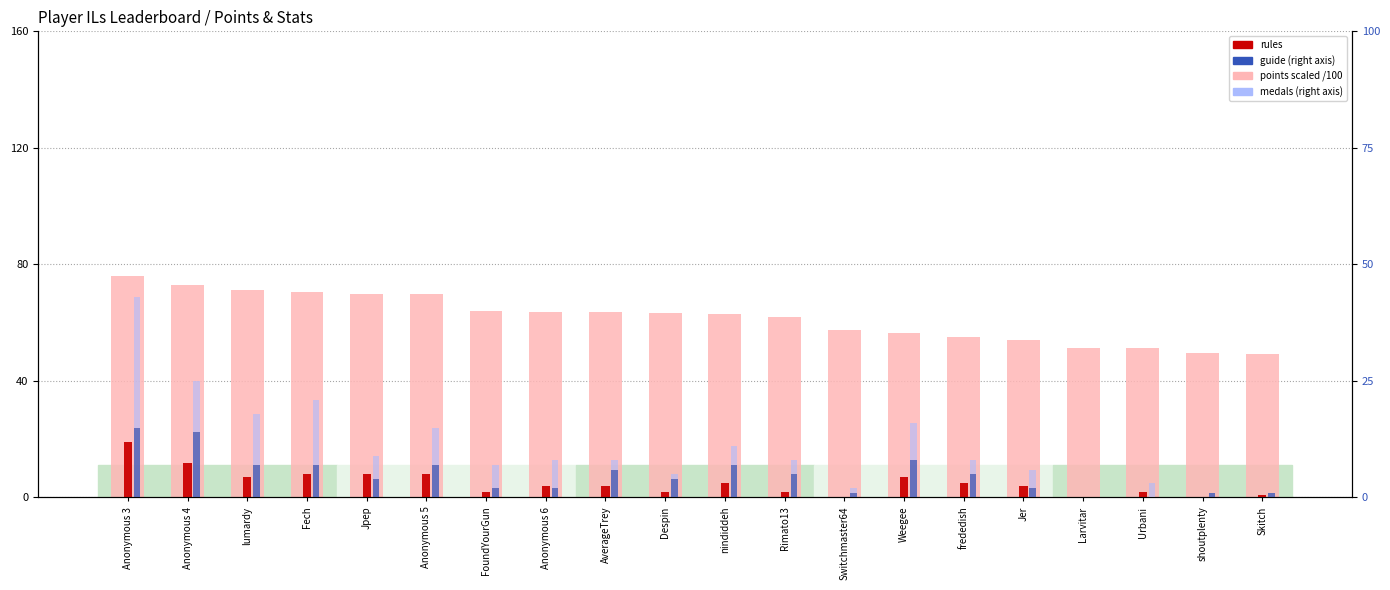

Reading left to right, what are all the values shown in this chart?

points (scaled /100): 76.1	73.1	71.2	70.5	69.9	69.7	63.8	63.8	63.7	63.2	62.9	62.0	57.6	56.4	55.2	53.9	51.4	51.2	49.4	49.4
rules: 19.0	12.0	7.0	8.0	8.0	8.0	2.0	4.0	4.0	2.0	5.0	2.0	0.0	7.0	5.0	4.0	0.0	2.0	0.0	1.0
guide: 15.0	14.0	7.0	7.0	4.0	7.0	2.0	2.0	6.0	4.0	7.0	5.0	1.0	8.0	5.0	2.0	0.0	0.0	1.0	1.0
medals: 28.0	11.0	11.0	14.0	5.0	8.0	5.0	6.0	2.0	1.0	4.0	3.0	1.0	8.0	3.0	4.0	0.0	3.0	0.0	0.0